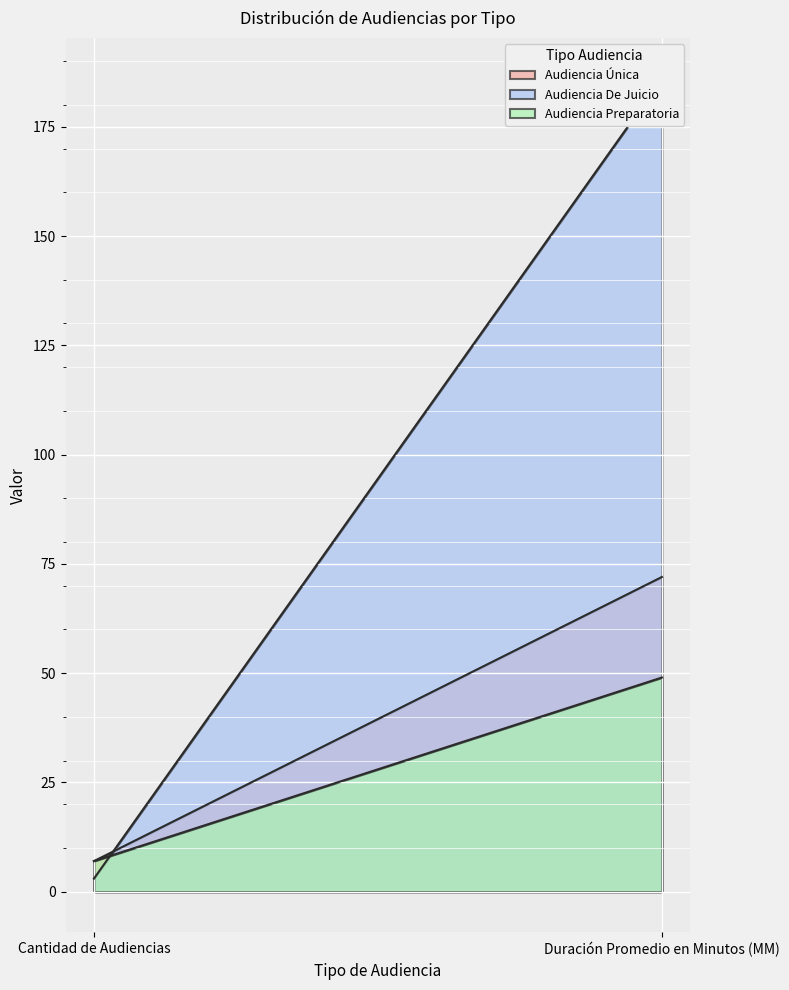

Is it true that Audiencia Preparatoria equals 3 at Cantidad de Audiencias?

False